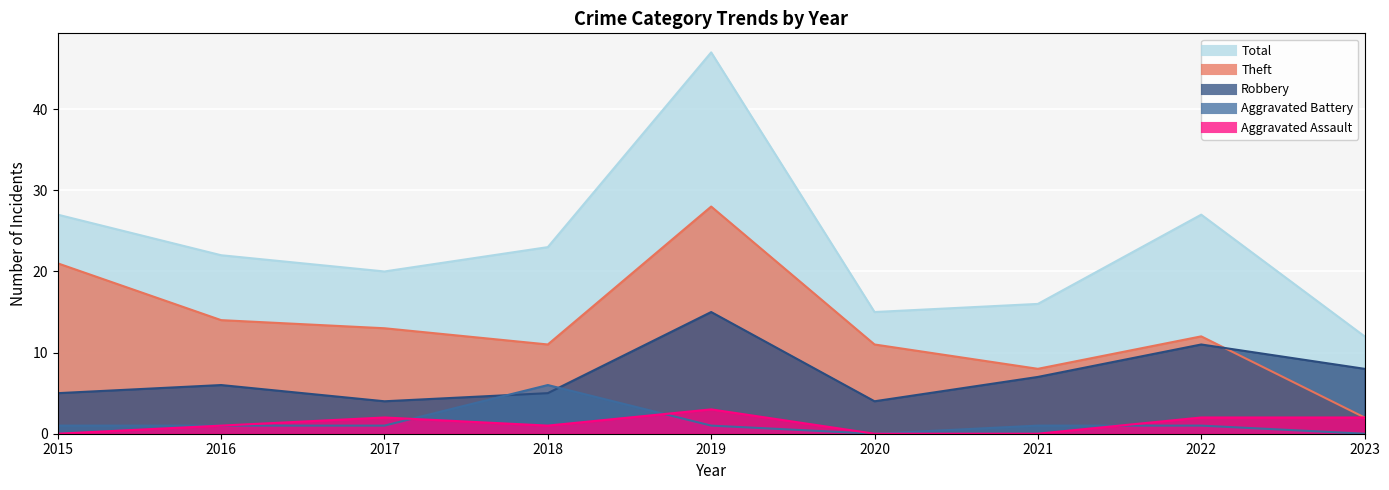

How many lines are shown in the chart?

5